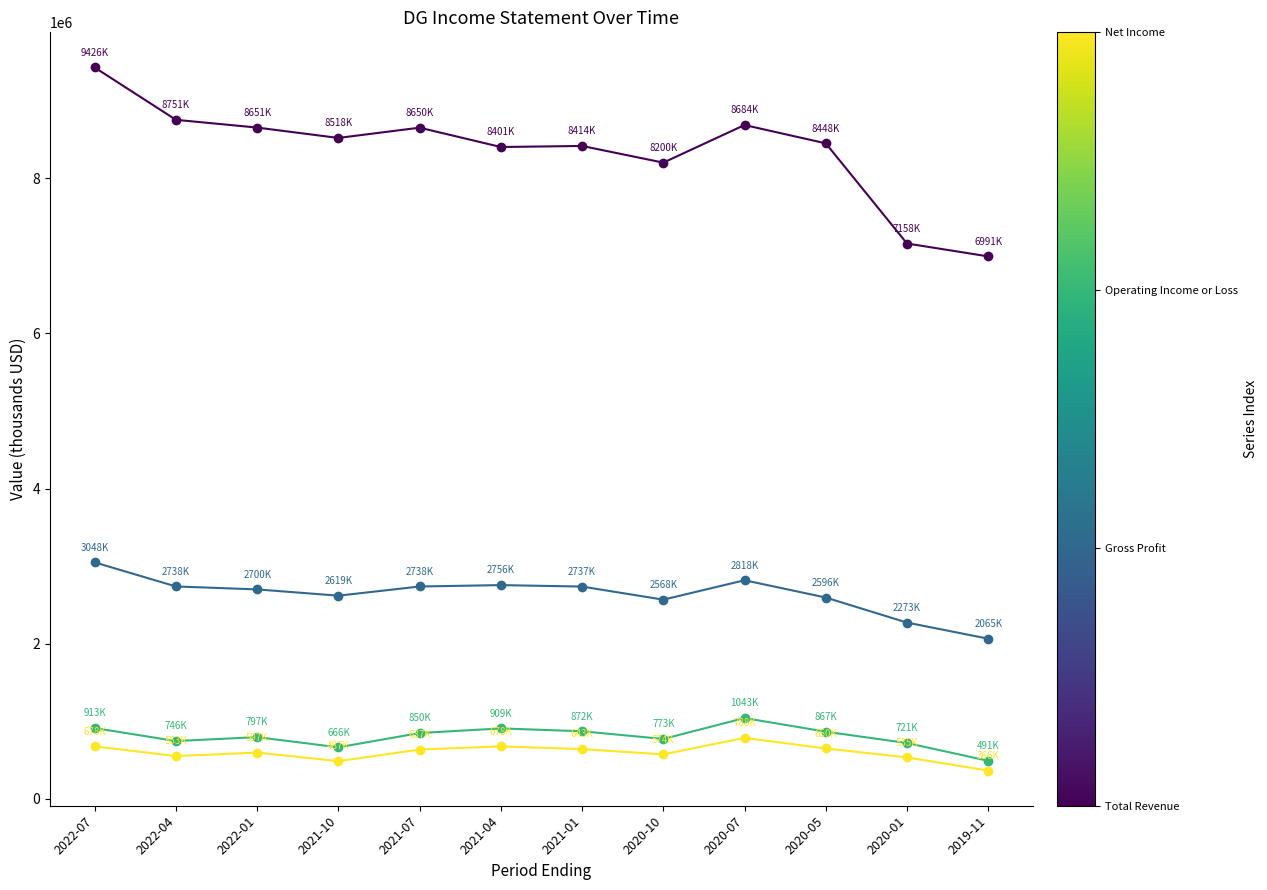

What is the spread (max minus min) of values at 2020-05?

7798000